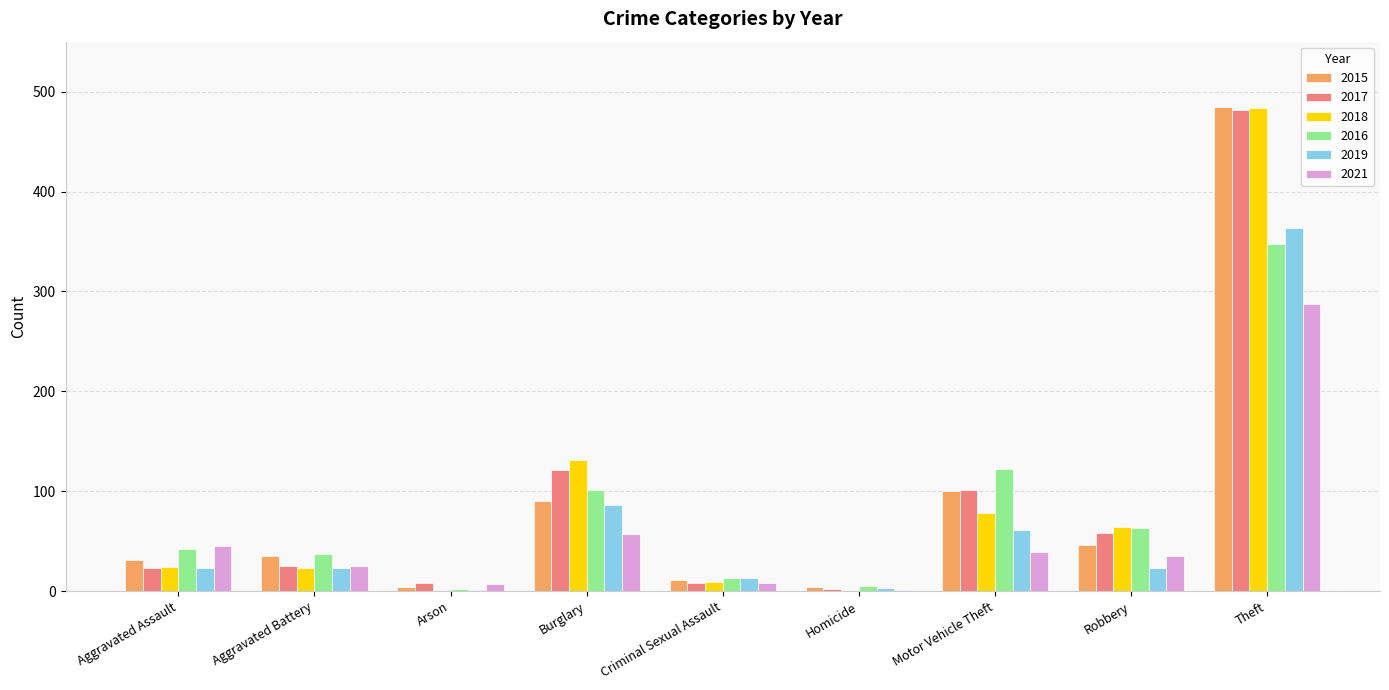

Are the bars grouped side by side (vs. stacked)?

Yes